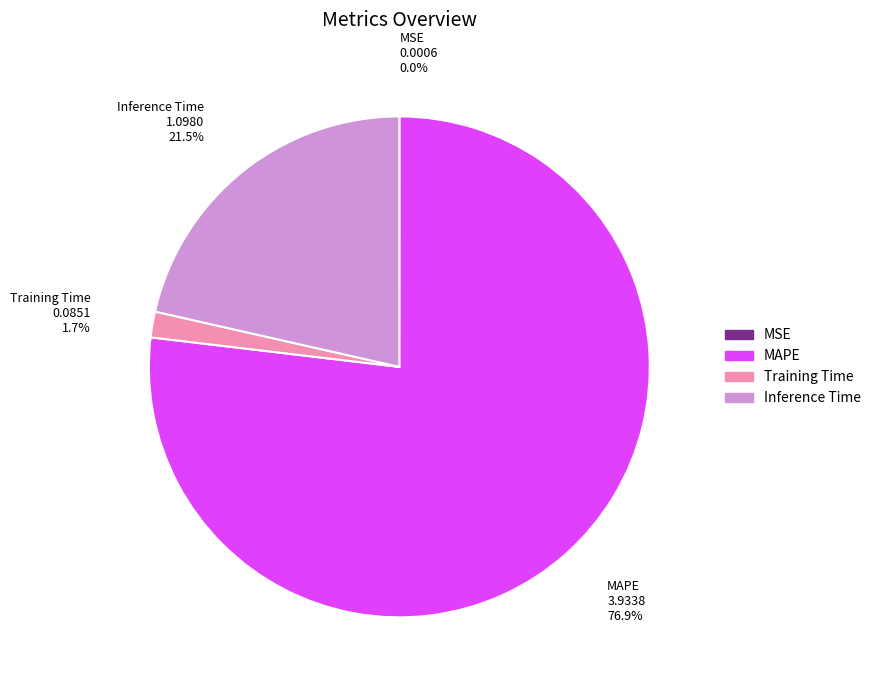

Is there any slice that represents more than half of the pie?

Yes